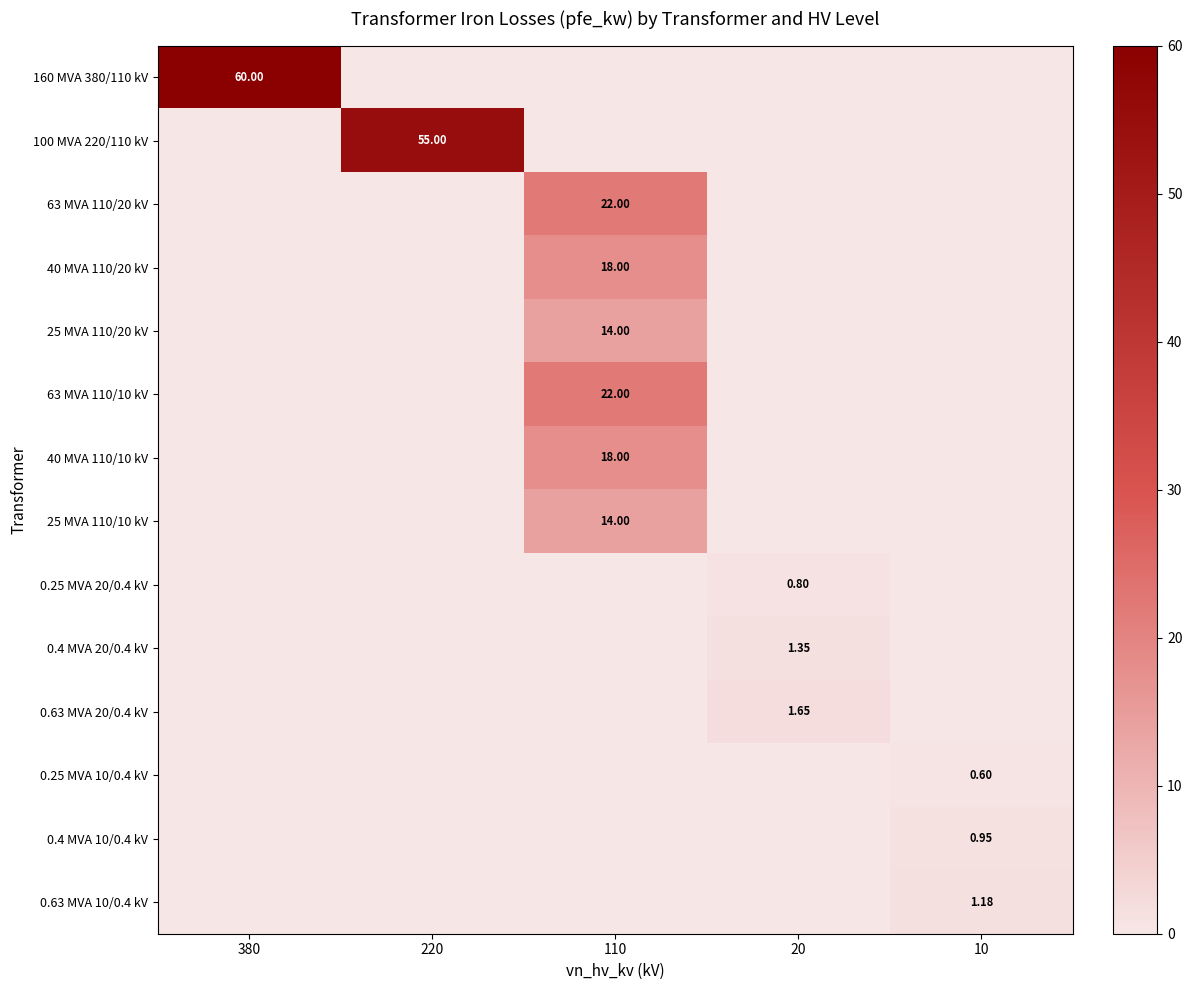

The value of 160 MVA 380/110 kV at 110 is 40.0. True or false?

False